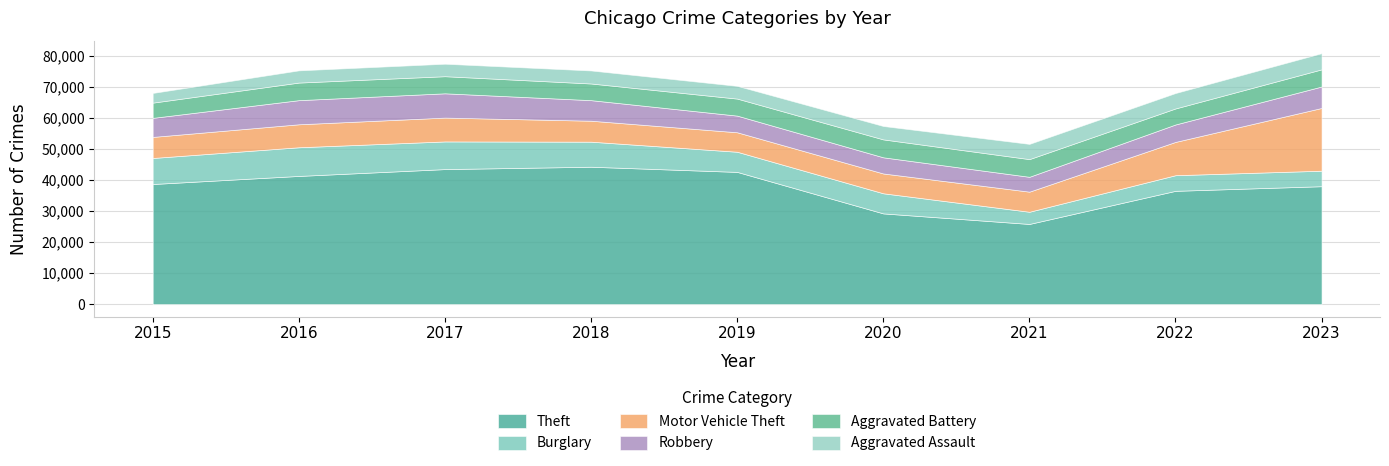

What is the maximum value for Robbery?

7824